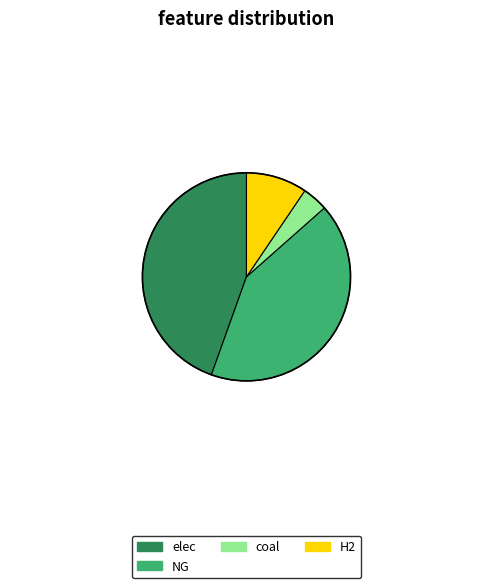

Do NG and elec together represent more than half of the pie?

Yes